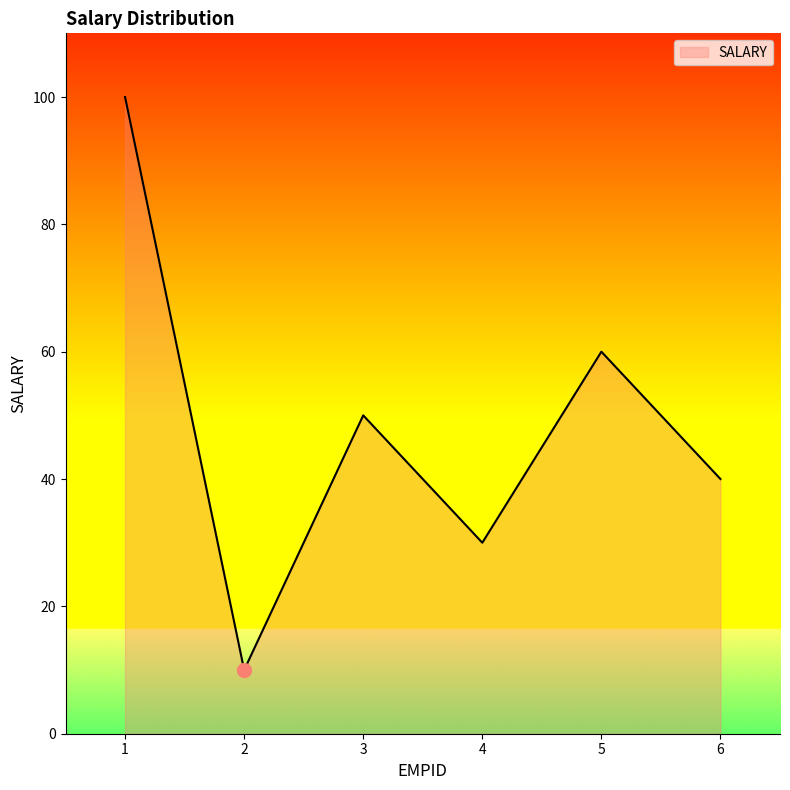

What is the average value?

48